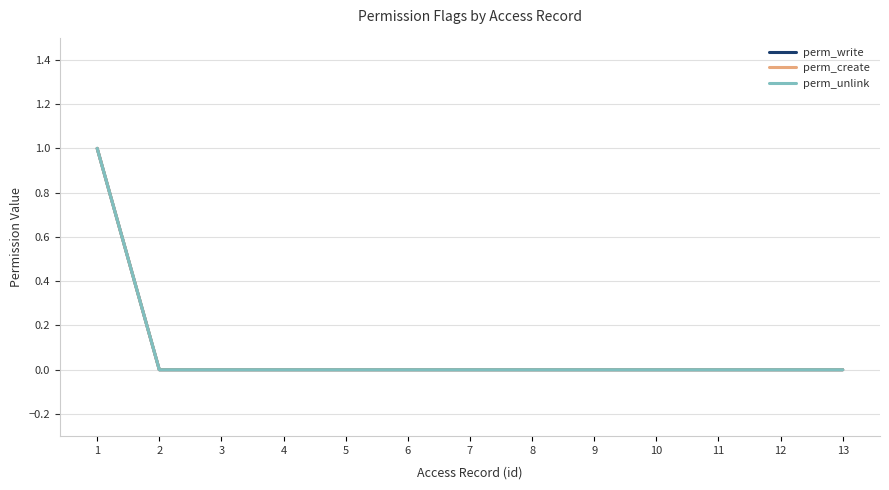

Does the chart display data point markers on the line(s)?

No